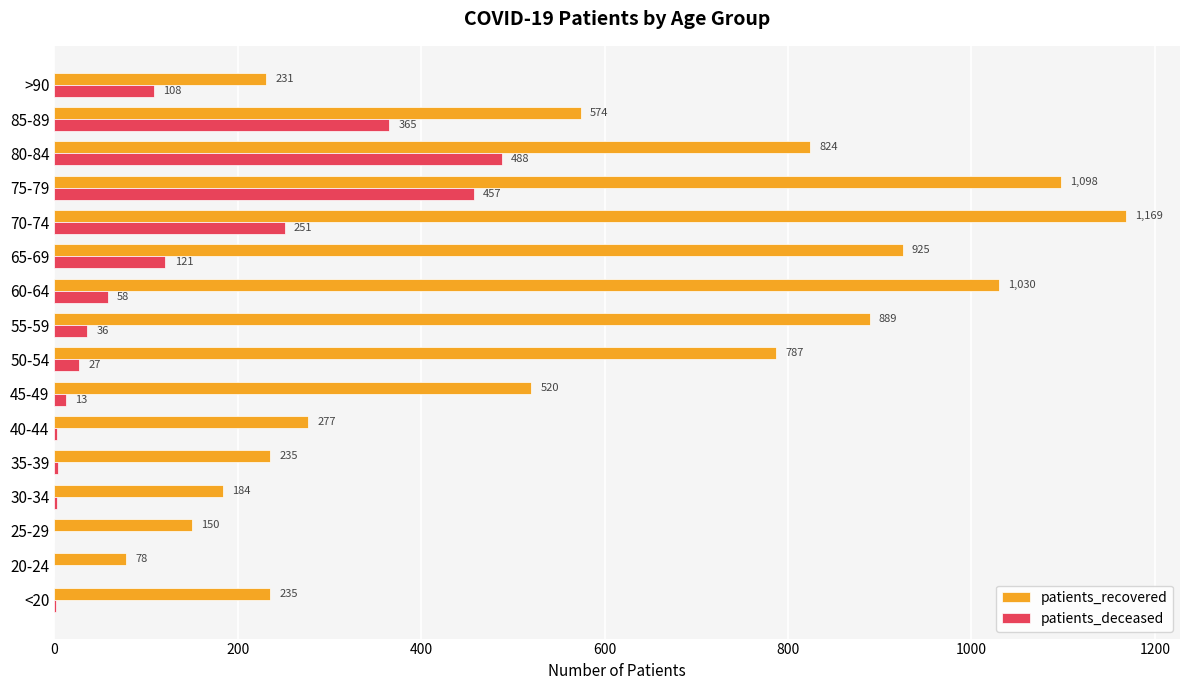

Which series changed the most between 65-69 and 70-74?

patients_recovered